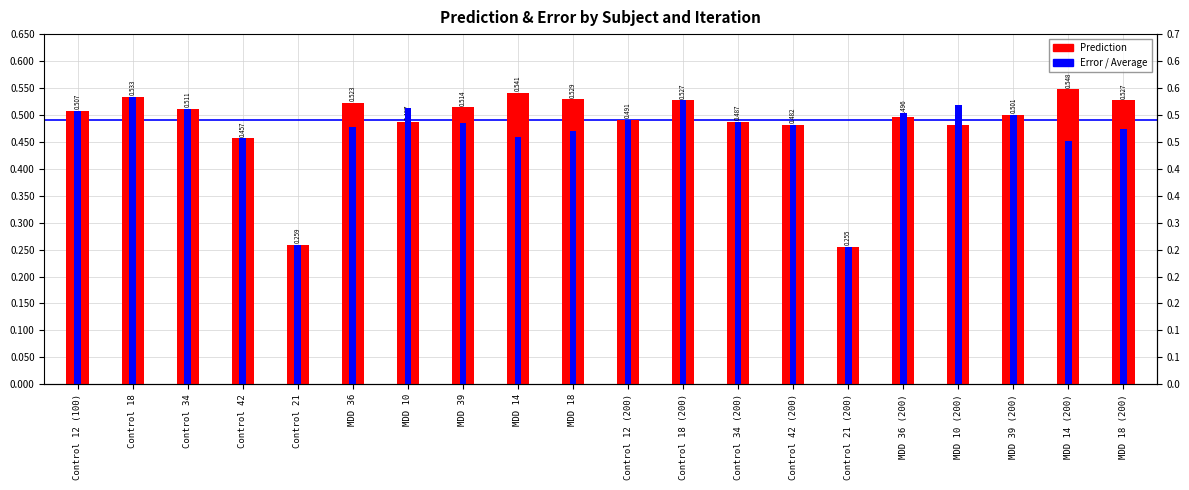

What is the average value of the Error series?

0.5